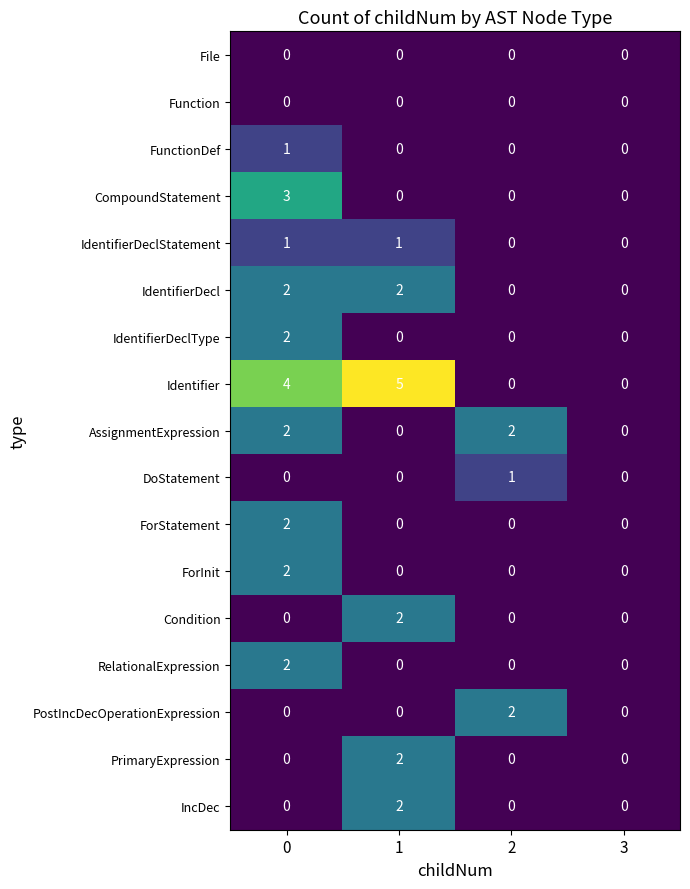

The value of PrimaryExpression at 1 is 2. True or false?

True